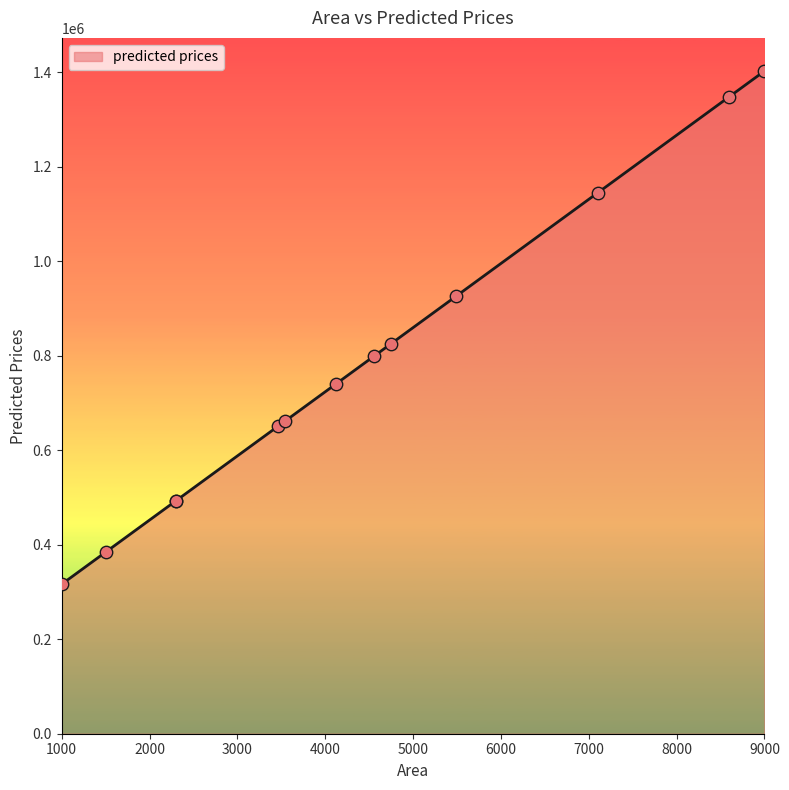

Approximately how many times larger is the value at 4560 compared to 2300?

1.6